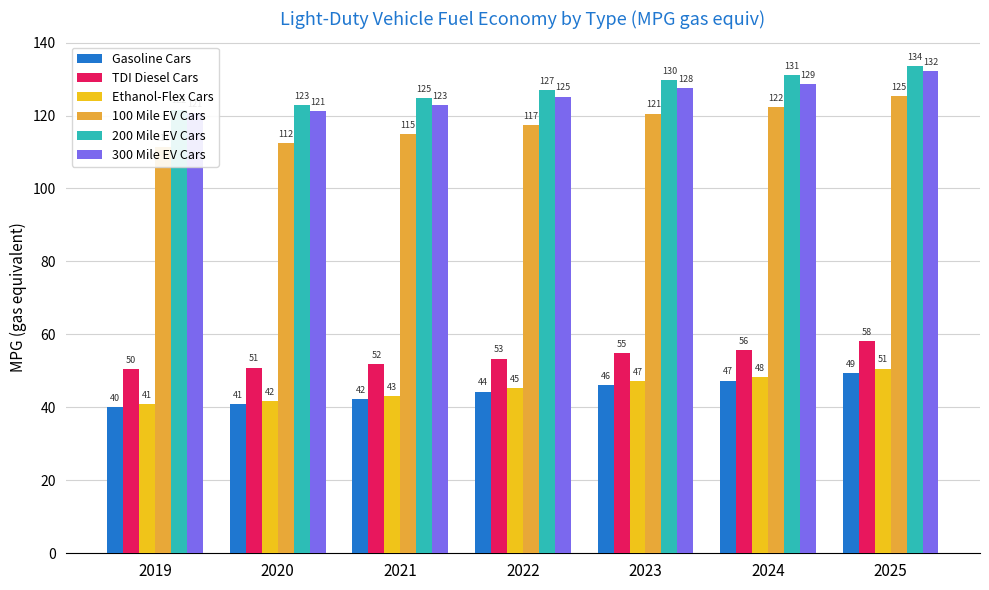

Rank the series by their maximum value, from lowest to highest.

Gasoline Cars, Ethanol-Flex Cars, TDI Diesel Cars, 100 Mile EV Cars, 300 Mile EV Cars, 200 Mile EV Cars